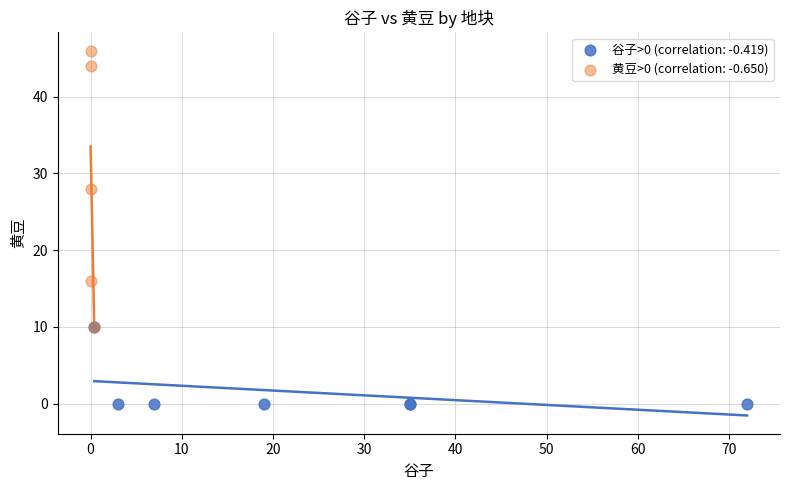

Which series has the largest Y range (max minus min)?

黄豆>0 (correlation: -0.650)